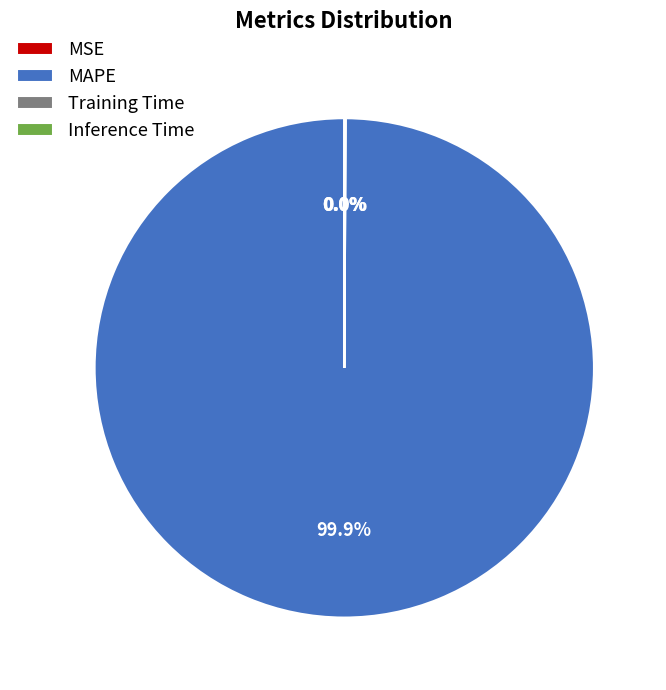

Does any single category account for the majority?

Yes